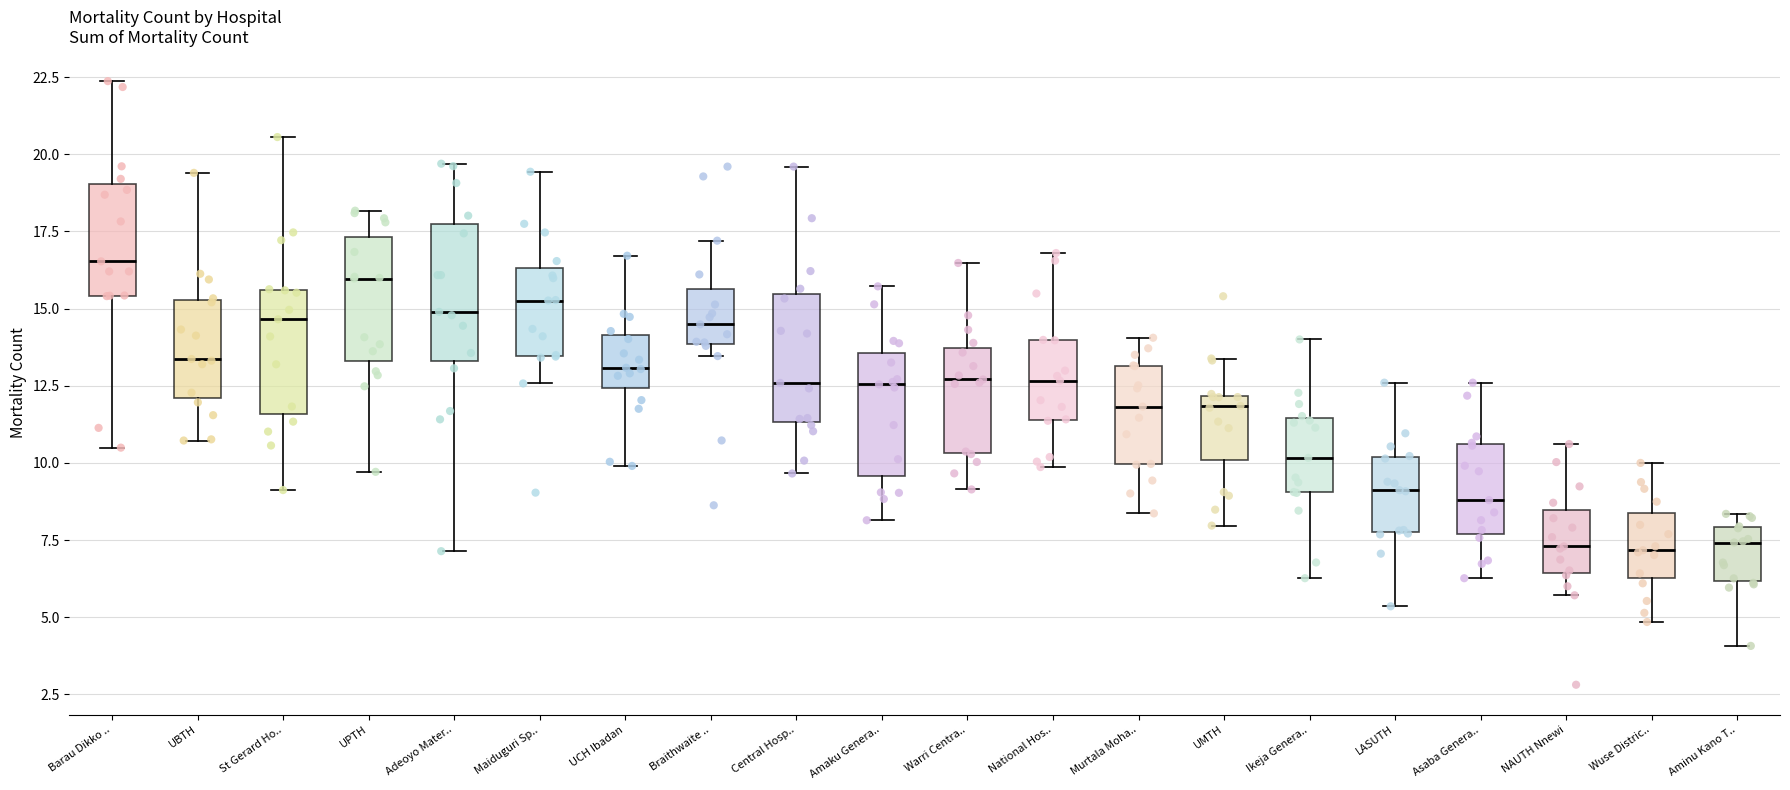

Reading left to right, transcribe this box plot: for each box, give where its median line is, the range the box spans, and where its two whiskers end, as read against the y-axis. The values are not printed on the chart, so give them approximately, as read against the axis.

Barau Dikko ..: median 16.5, box 15.5 to 19.0, whiskers 10.5 to 22.5
UBTH: median 13.5, box 12.0 to 15.5, whiskers 10.5 to 19.5
St Gerard Ho..: median 14.5, box 11.5 to 15.5, whiskers 9.0 to 20.5
UPTH: median 16.0, box 13.5 to 17.5, whiskers 9.5 to 18.0
Adeoyo Mater..: median 15.0, box 13.5 to 17.5, whiskers 7.0 to 19.5
Maiduguri Sp..: median 15.5, box 13.5 to 16.5, whiskers 12.5 to 19.5
UCH Ibadan: median 13.0, box 12.5 to 14.0, whiskers 10.0 to 16.5
Braithwaite ..: median 14.5, box 14.0 to 15.5, whiskers 13.5 to 17.0
Central Hosp..: median 12.5, box 11.5 to 15.5, whiskers 9.5 to 19.5
Amaku Genera..: median 12.5, box 9.5 to 13.5, whiskers 8.0 to 15.5
Warri Centra..: median 12.5, box 10.5 to 13.5, whiskers 9.0 to 16.5
National Hos..: median 12.5, box 11.5 to 14.0, whiskers 10.0 to 17.0
Murtala Moha..: median 12.0, box 10.0 to 13.0, whiskers 8.5 to 14.0
UMTH: median 12.0 (just below the box's upper edge), box 10.0 to 12.0, whiskers 8.0 to 13.5
Ikeja Genera..: median 10.0, box 9.0 to 11.5, whiskers 6.5 to 14.0
LASUTH: median 9.0, box 8.0 to 10.0, whiskers 5.5 to 12.5
Asaba Genera..: median 9.0, box 7.5 to 10.5, whiskers 6.5 to 12.5
NAUTH Nnewi: median 7.5, box 6.5 to 8.5, whiskers 5.5 to 10.5
Wuse Distric..: median 7.0, box 6.5 to 8.5, whiskers 5.0 to 10.0
Aminu Kano T..: median 7.5, box 6.0 to 8.0, whiskers 4.0 to 8.5